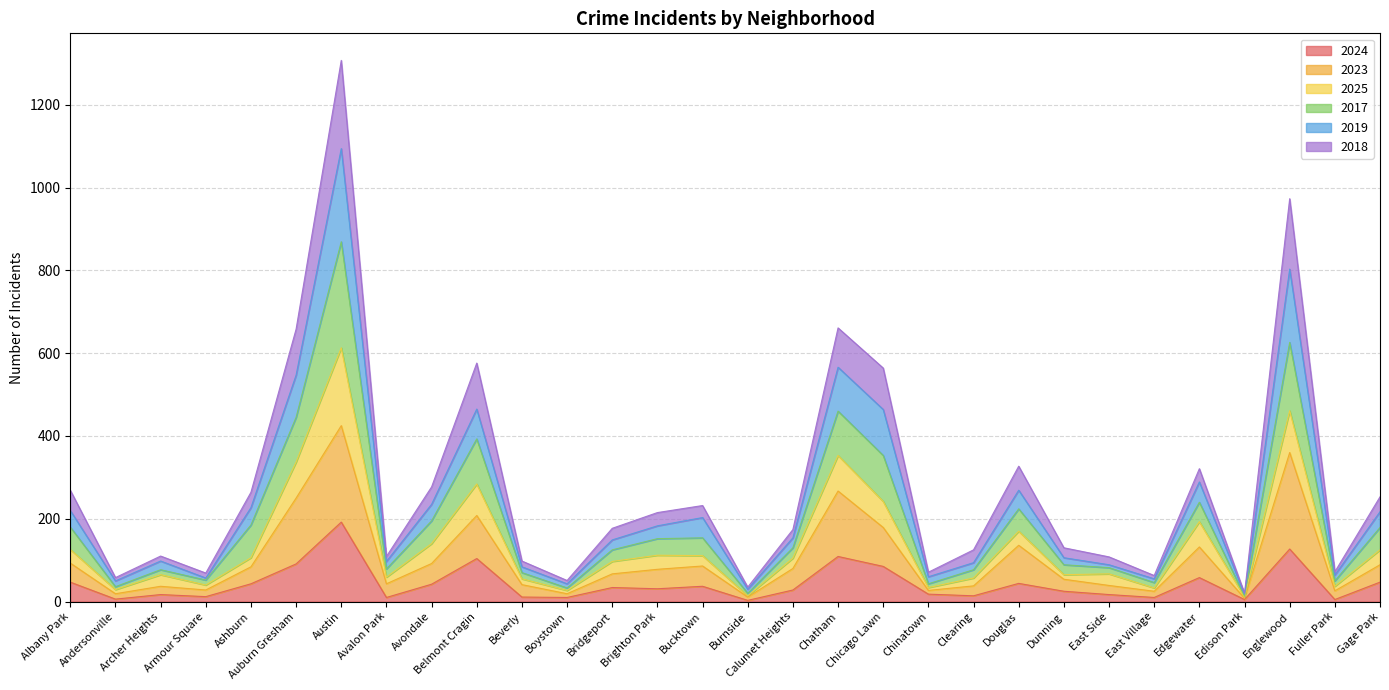

Which series has the largest total across all categories?

2017